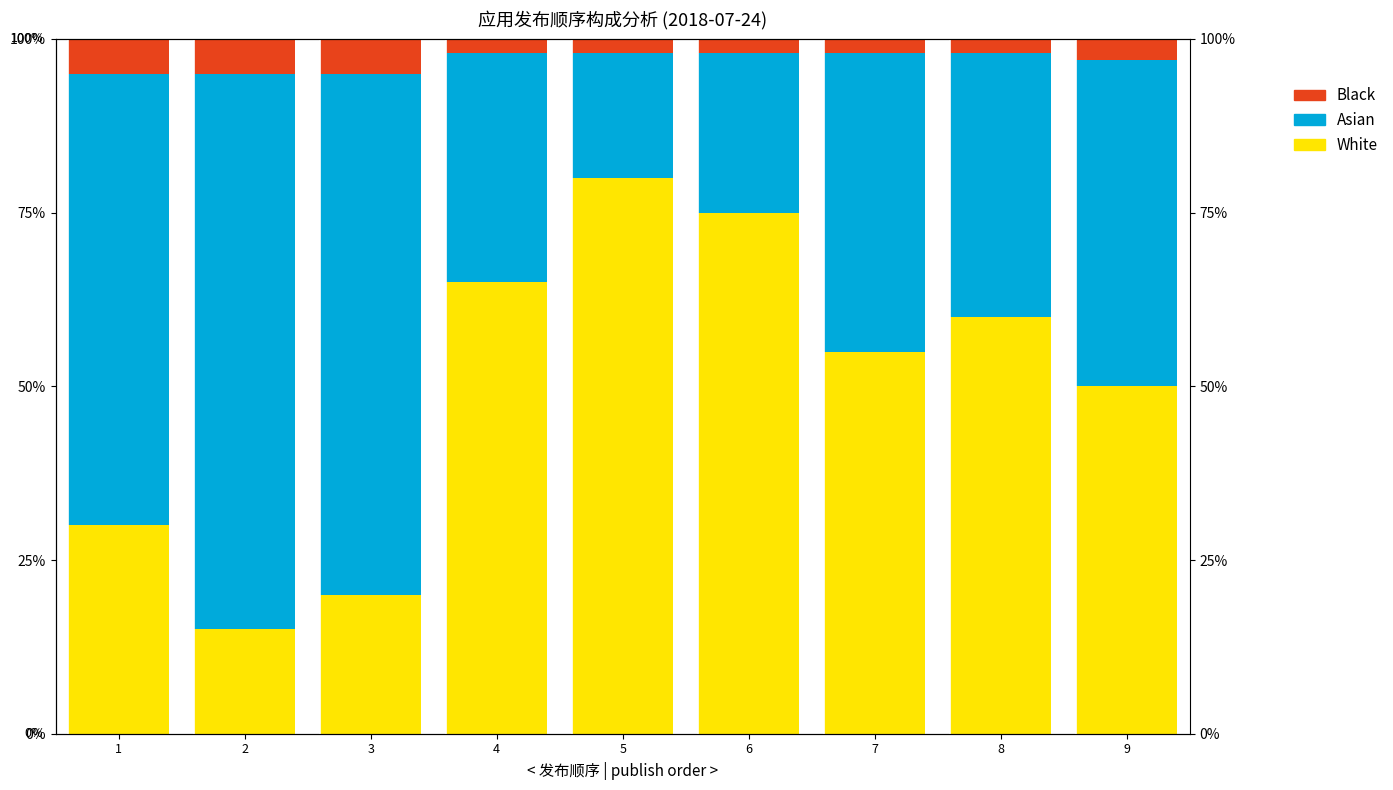

Which series changed the most between 4 and 5?

White